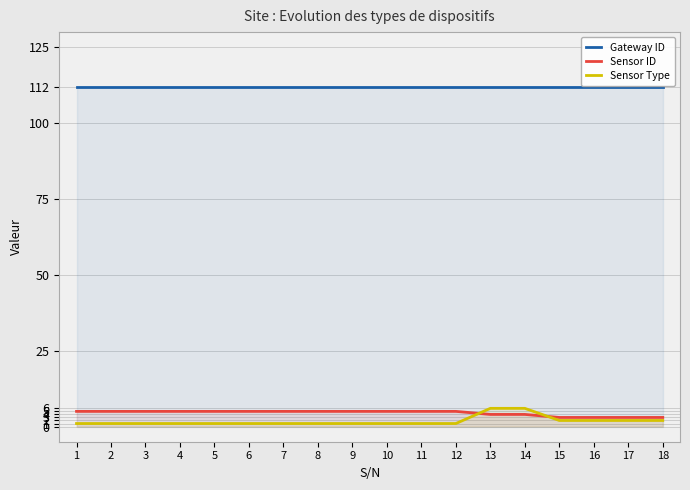

Rank the series by their maximum value, from lowest to highest.

Sensor ID, Sensor Type, Gateway ID